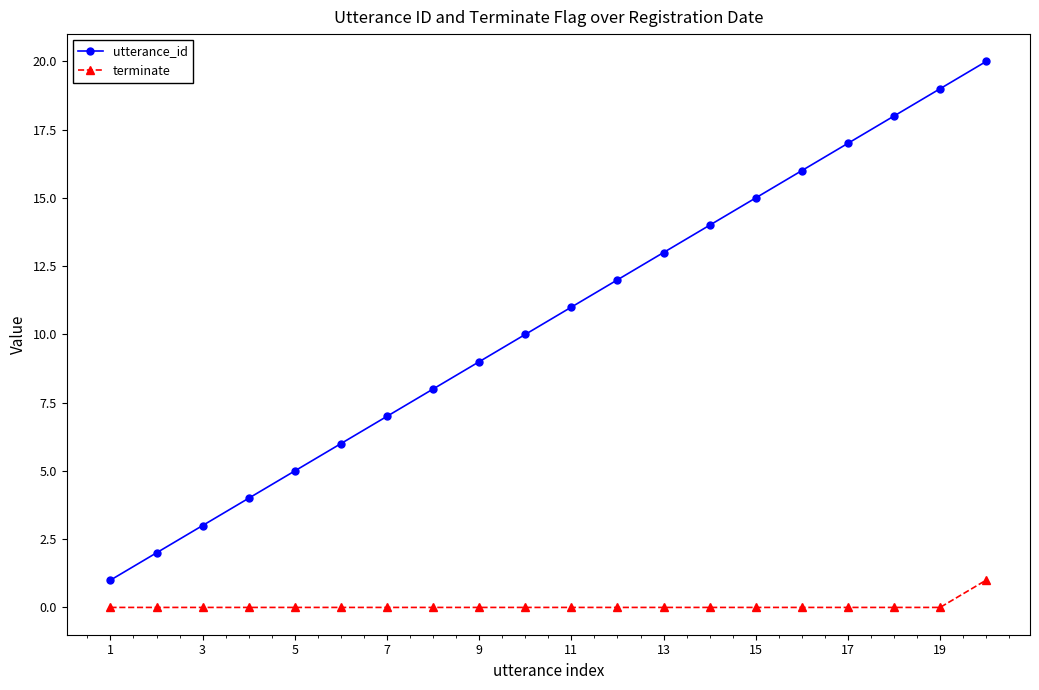

How many series are shown in this chart?

2